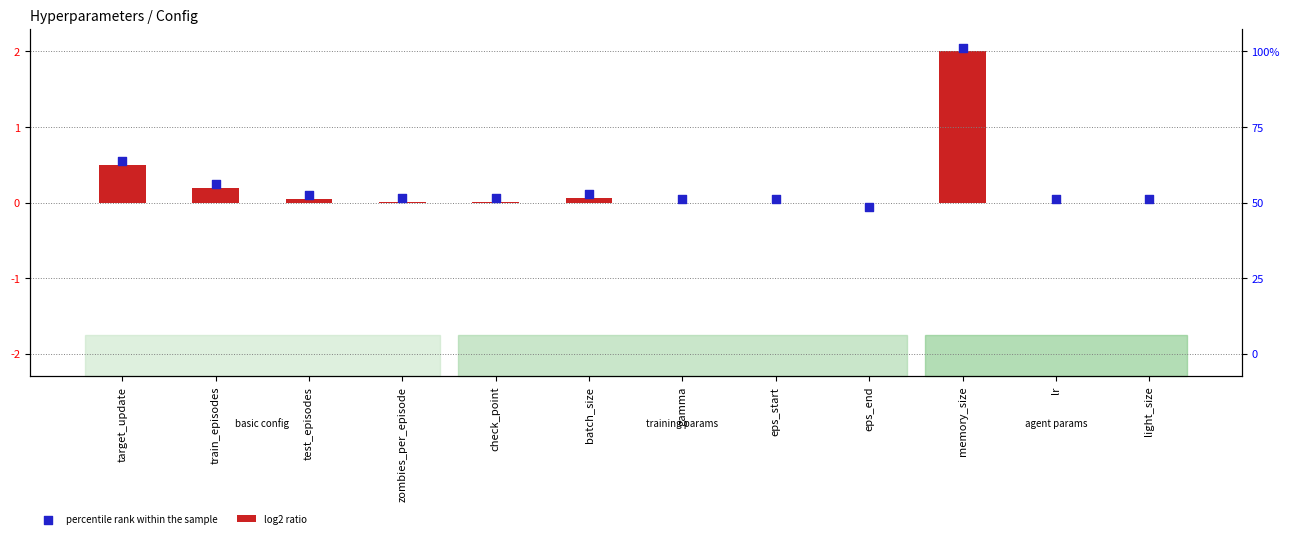

Which series reaches the minimum Y coordinate?

percentile rank within the sample